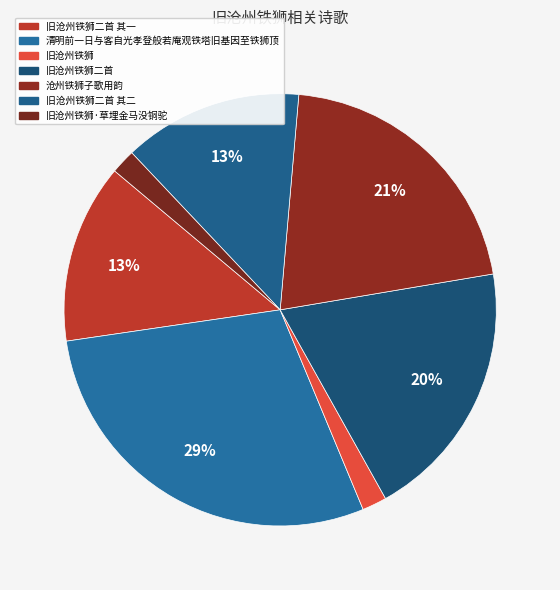

To the nearest percent, what is the difference between the largest and smallest slice percentages?

27%